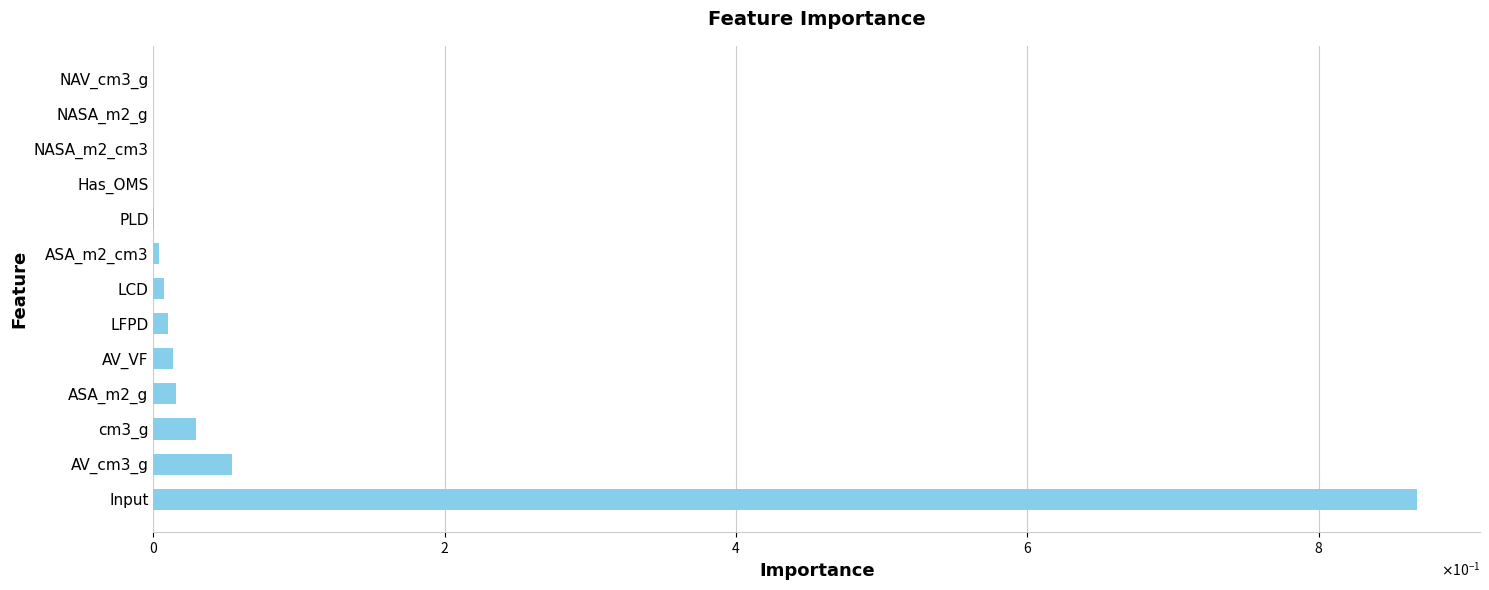

What is the difference between the second highest and second lowest values?

0.1